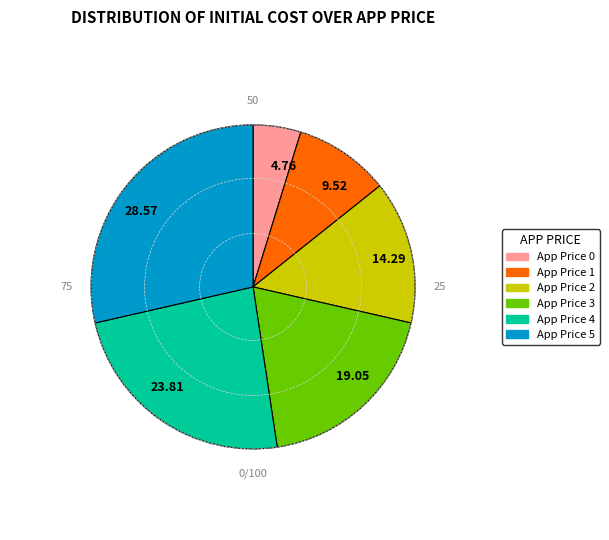

Combined, do App Price 0 and App Price 2 account for over 50%?

No